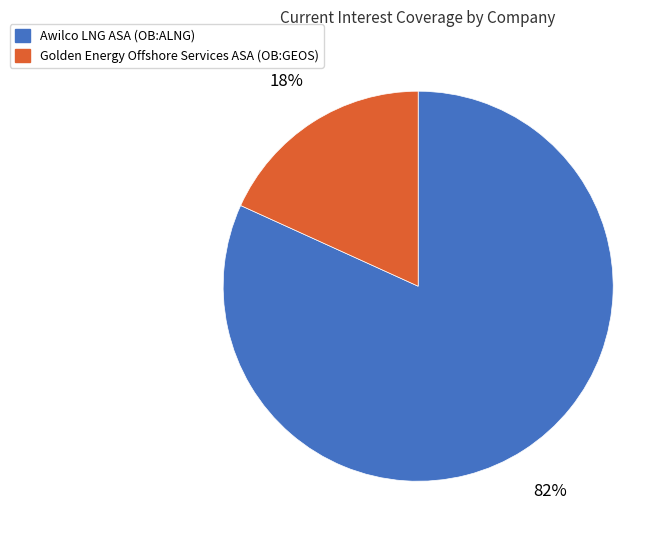

What percentage is the Golden Energy Offshore Services ASA (OB:GEOS) slice, to the nearest percent?

18%